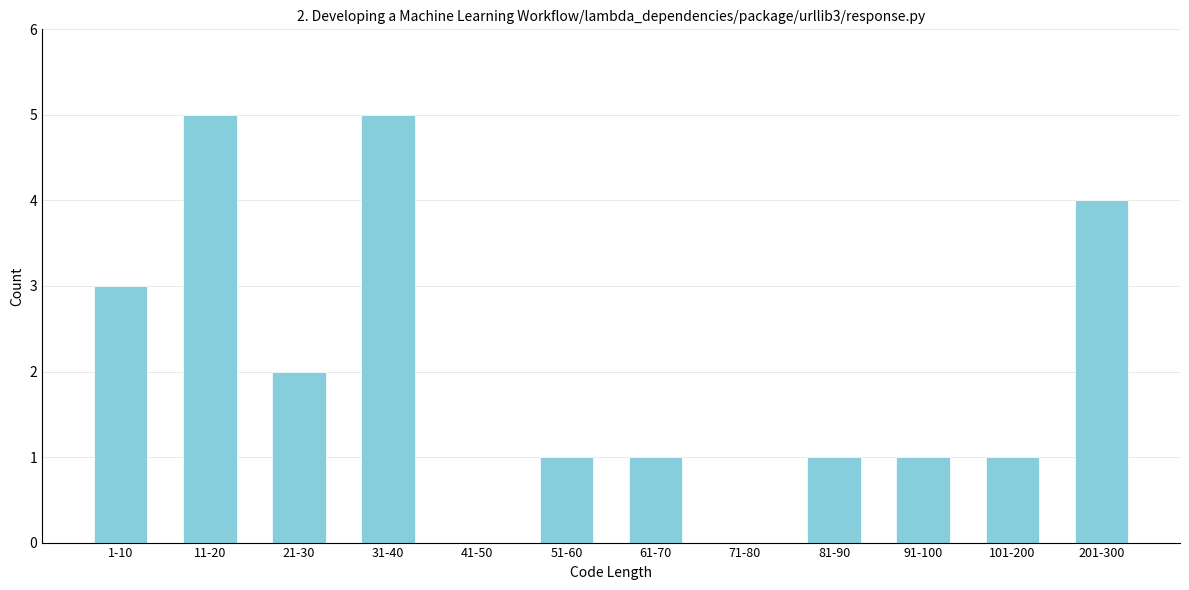

Reading left to right, what are all the values shown in this chart?

1-10=3	11-20=5	21-30=2	31-40=5	41-50=0	51-60=1	61-70=1	71-80=0	81-90=1	91-100=1	101-200=1	201-300=4